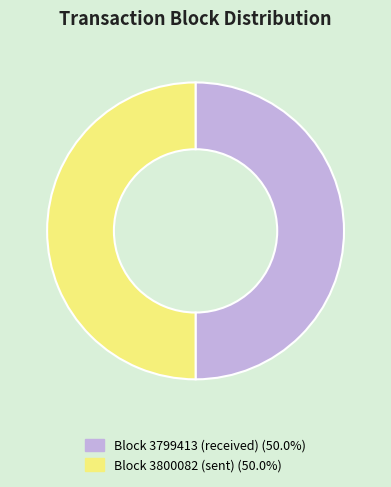

Count the number of slices in the pie.

2